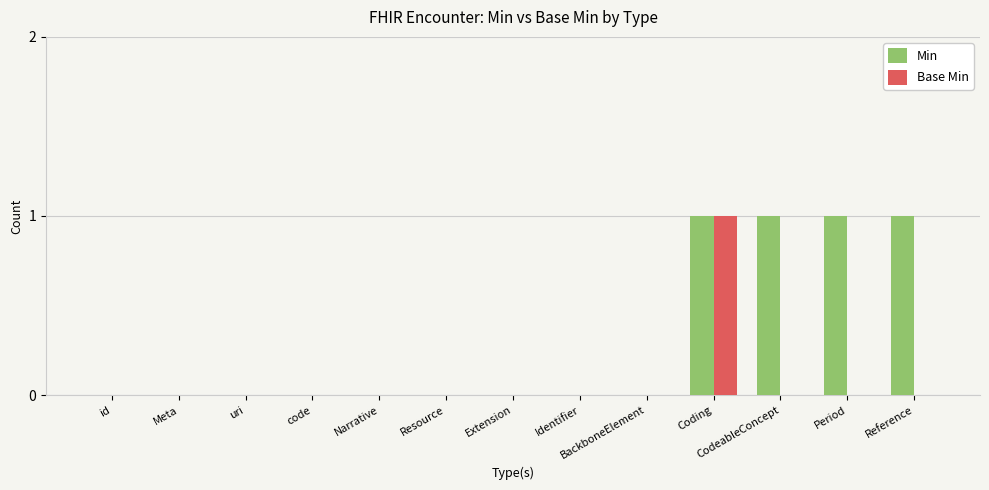

Which category has the highest value in the Base Min series?

Coding